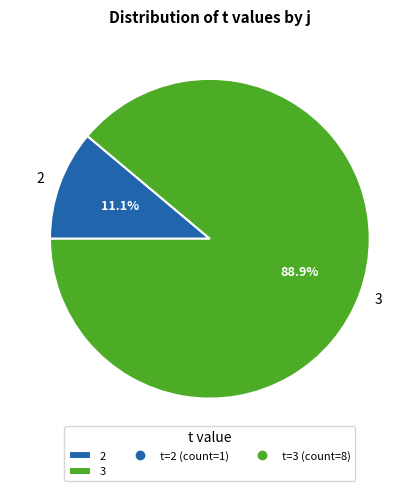

Between 2 and 3, which is larger?

3